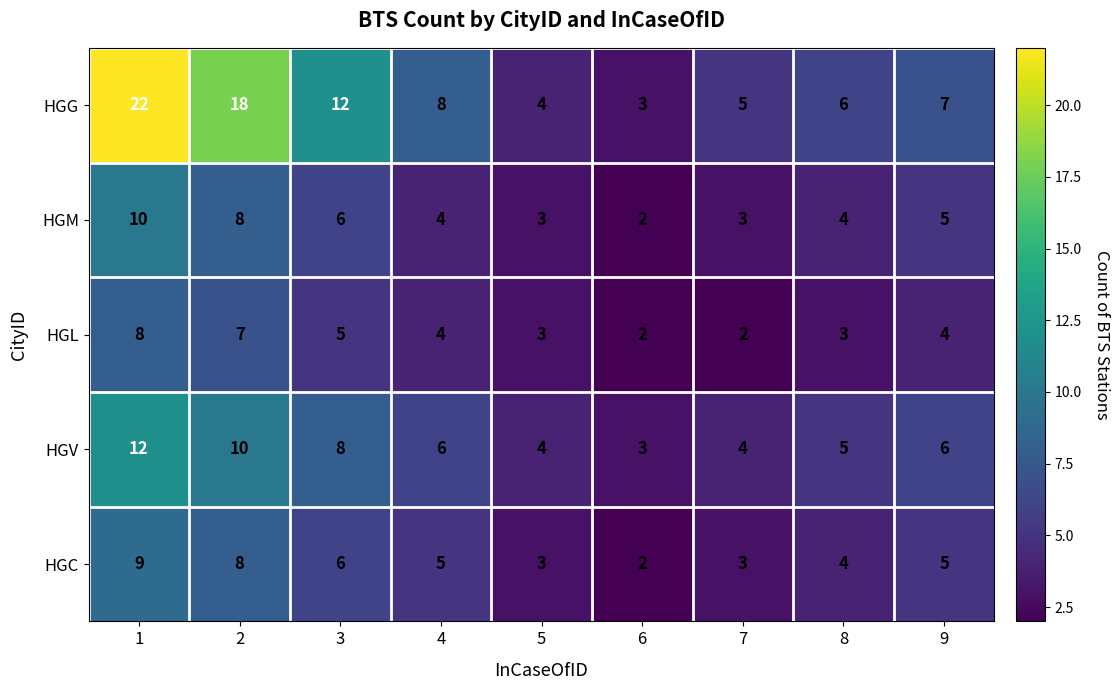

What is the total value across all series at 1?

61